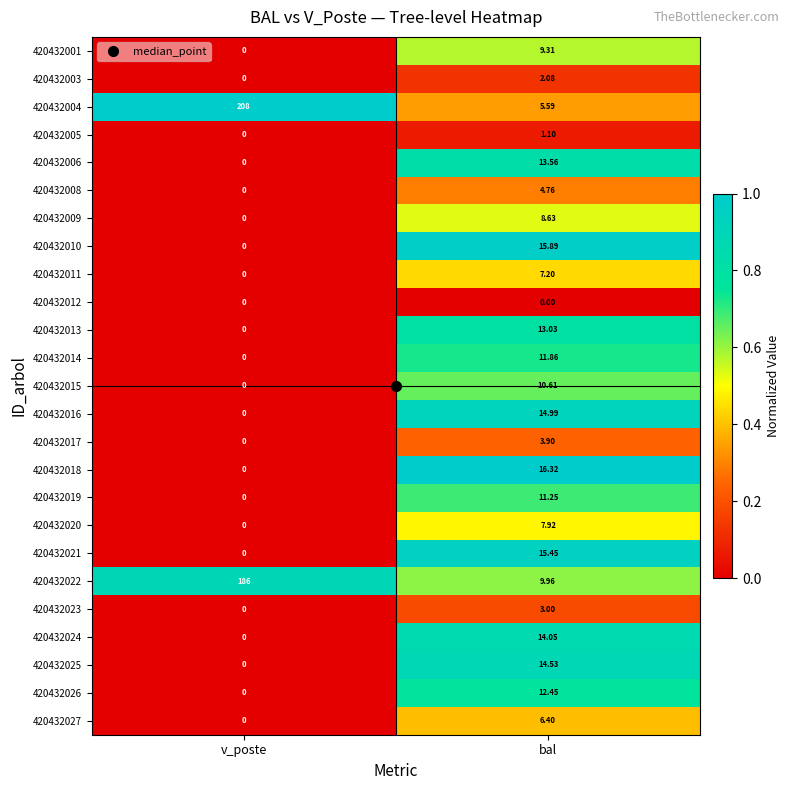

What is the total value across all series at bal?

233.8